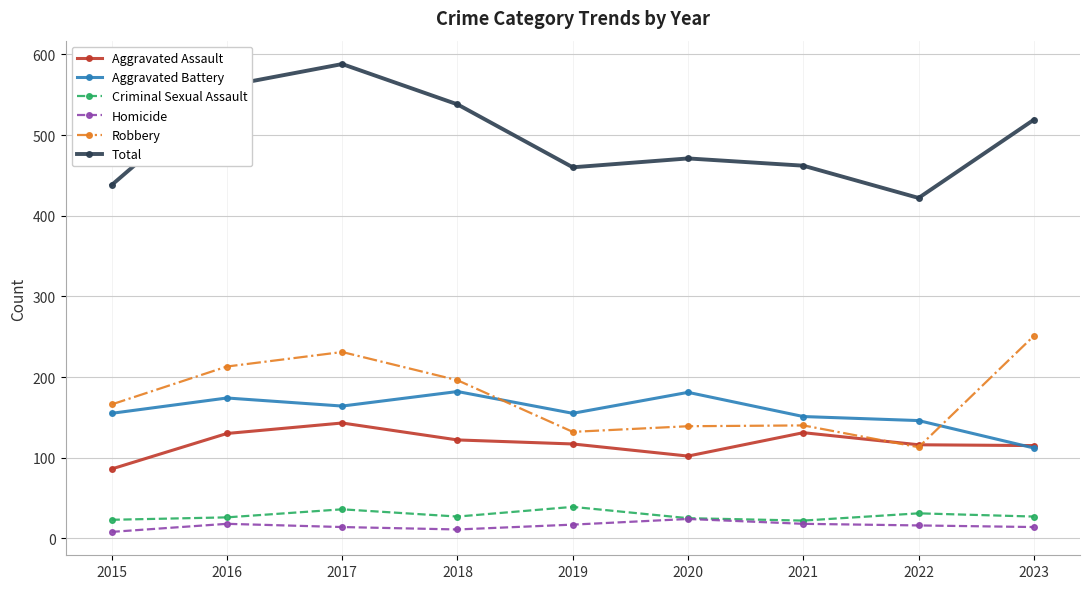

The Criminal Sexual Assault series shows 11 at 2019. True or false?

False